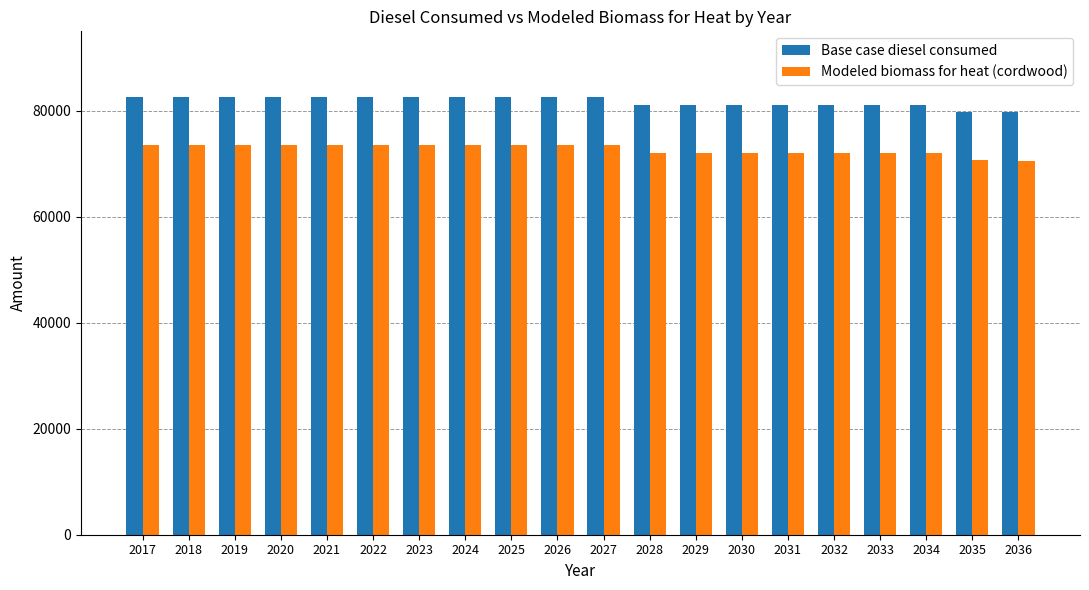

What is the approximate value of Base case diesel consumed at 2024?

82620.0